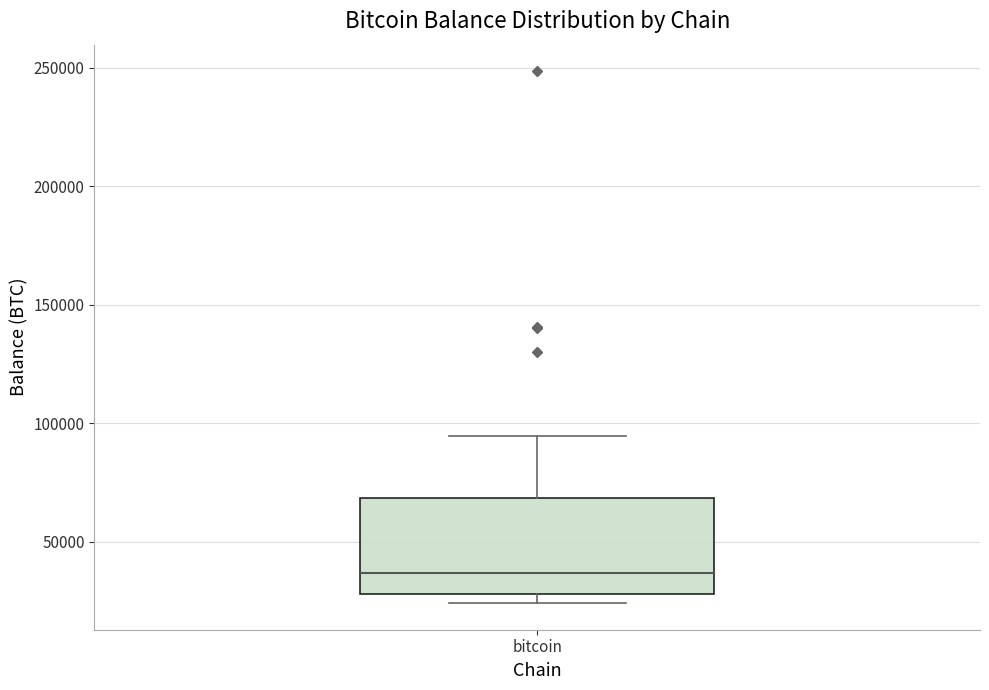

Read this box plot against the y-axis: the position of the median line, the range covered by the box, and the ends of both whiskers. The values are not printed on the chart, so give them approximately, as read against the axis.

median 35000, box 30000 to 70000, whiskers 25000 to 95000